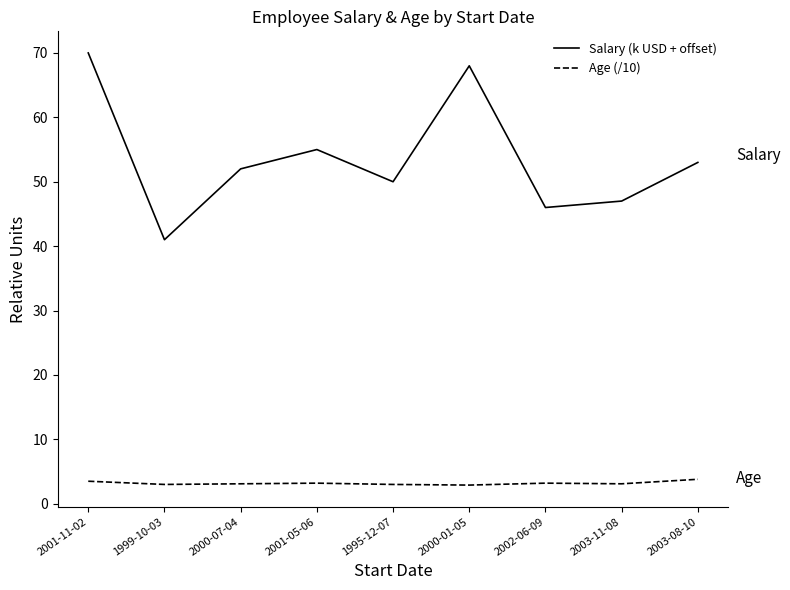

What are all the series names shown in the legend?

Salary (k USD + offset), Age (/10)